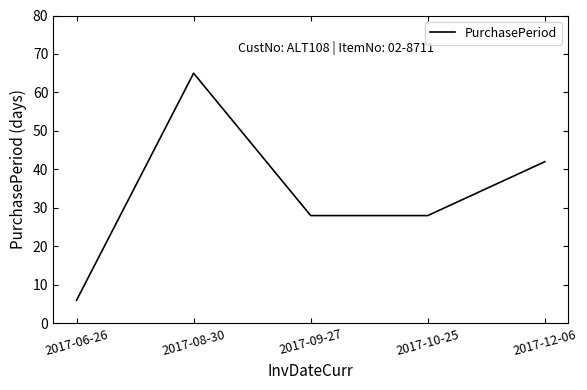

What is the difference between the maximum and minimum values?

59